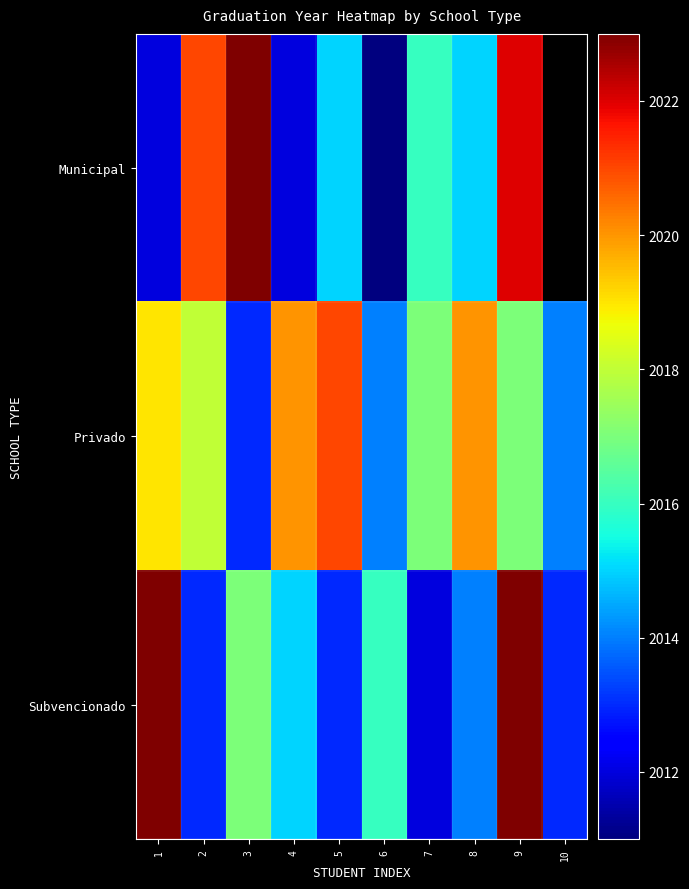

Which category has the lowest value in the Subvencionado series?

7